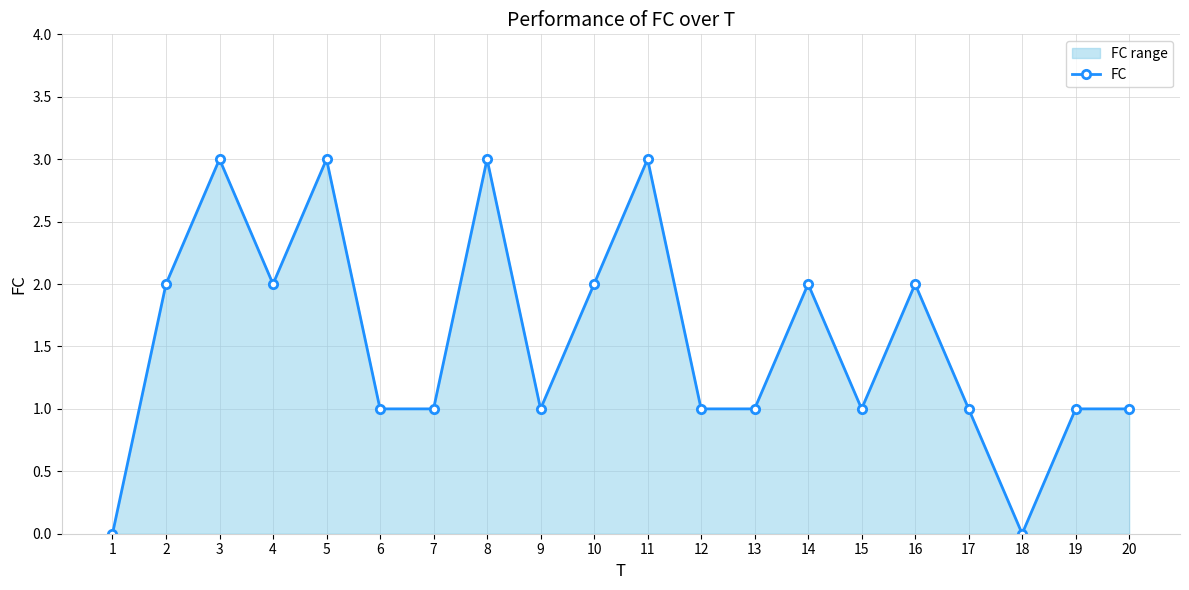

At which label does the data first exceed 1?

2